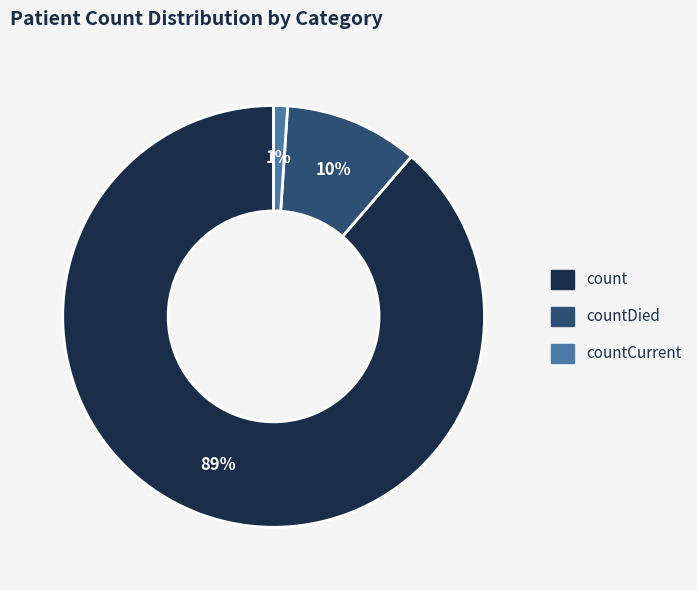

To the nearest percent, what is the average slice percentage?

33%